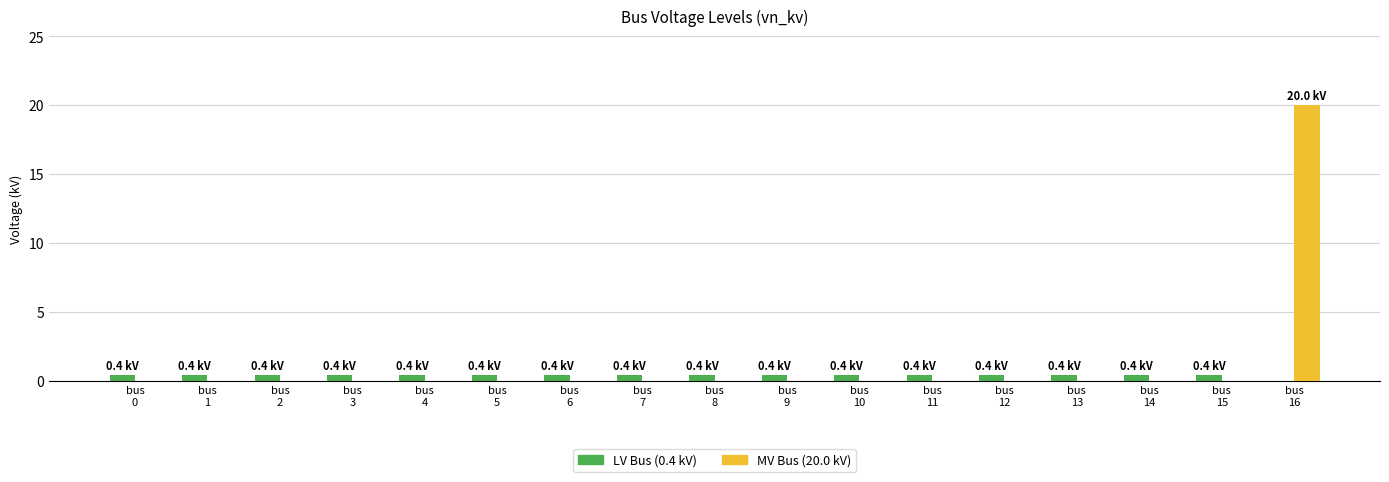

What is the sum of all LV Bus (0.4 kV) values?

6.4